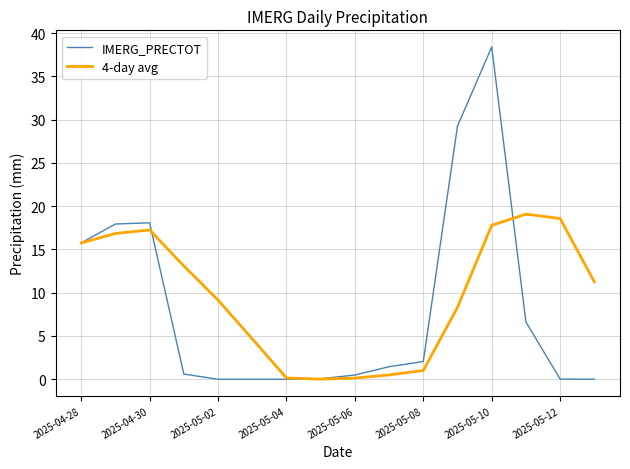

Which series has the largest range (max minus min)?

IMERG_PRECTOT